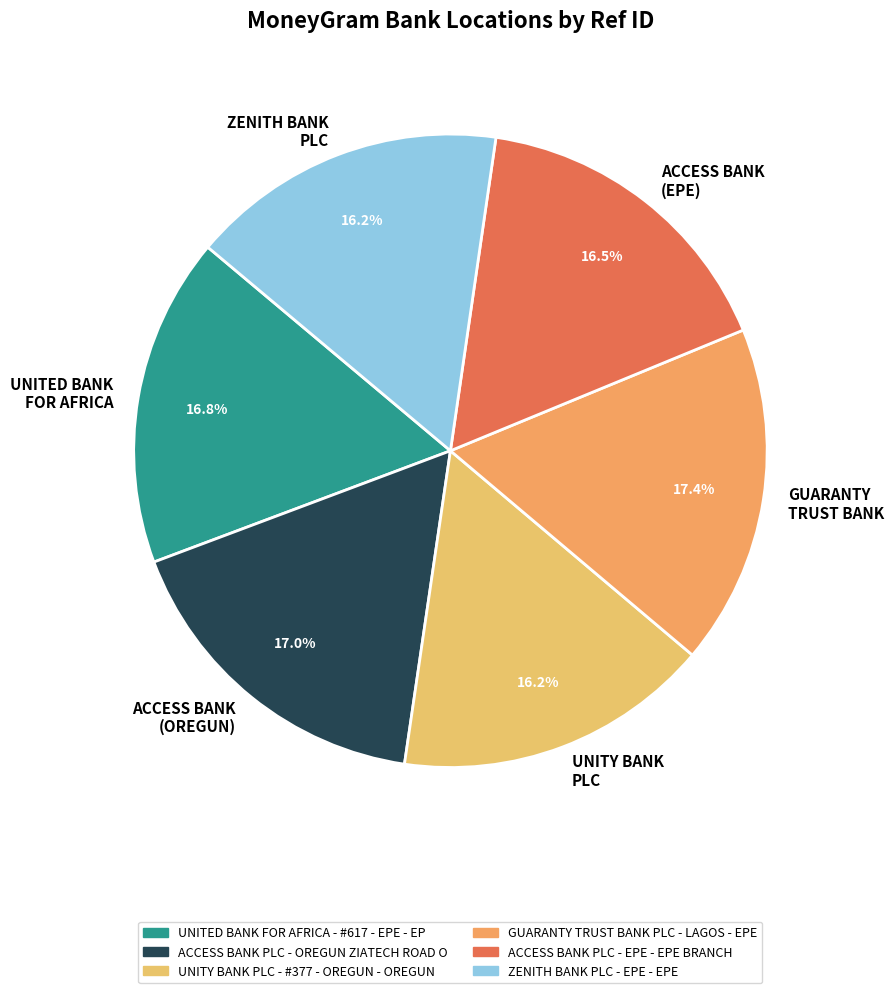

Combined, what portion of the pie is GUARANTY TRUST BANK and ACCESS BANK (OREGUN)?

34.4%